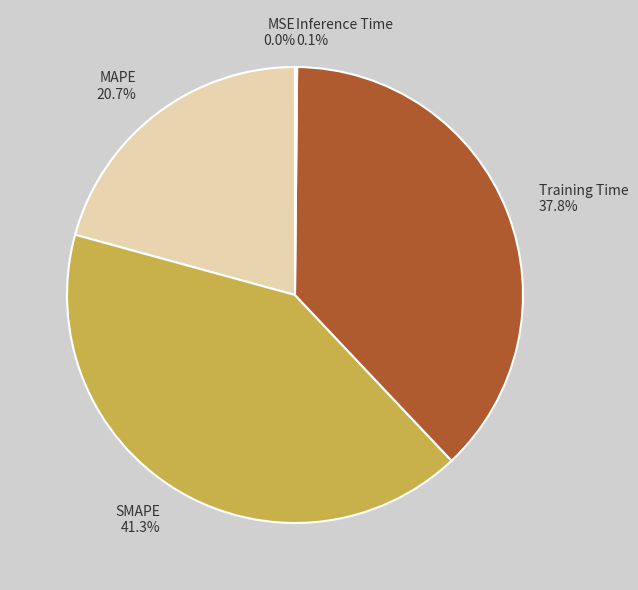

How much of the chart is everything except SMAPE?

58.7%